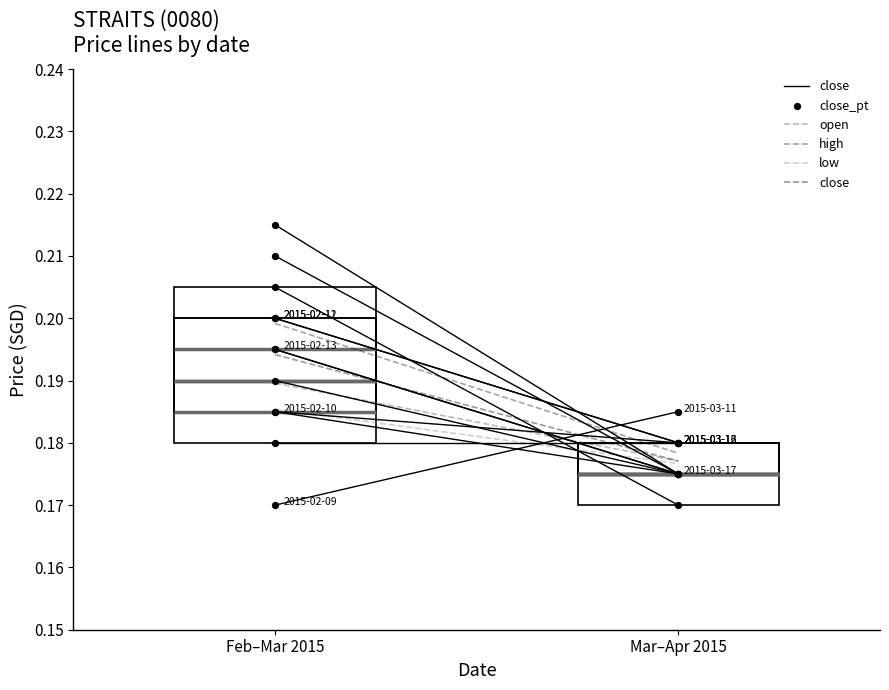

At how many categories does at least one series exceed 0?

2